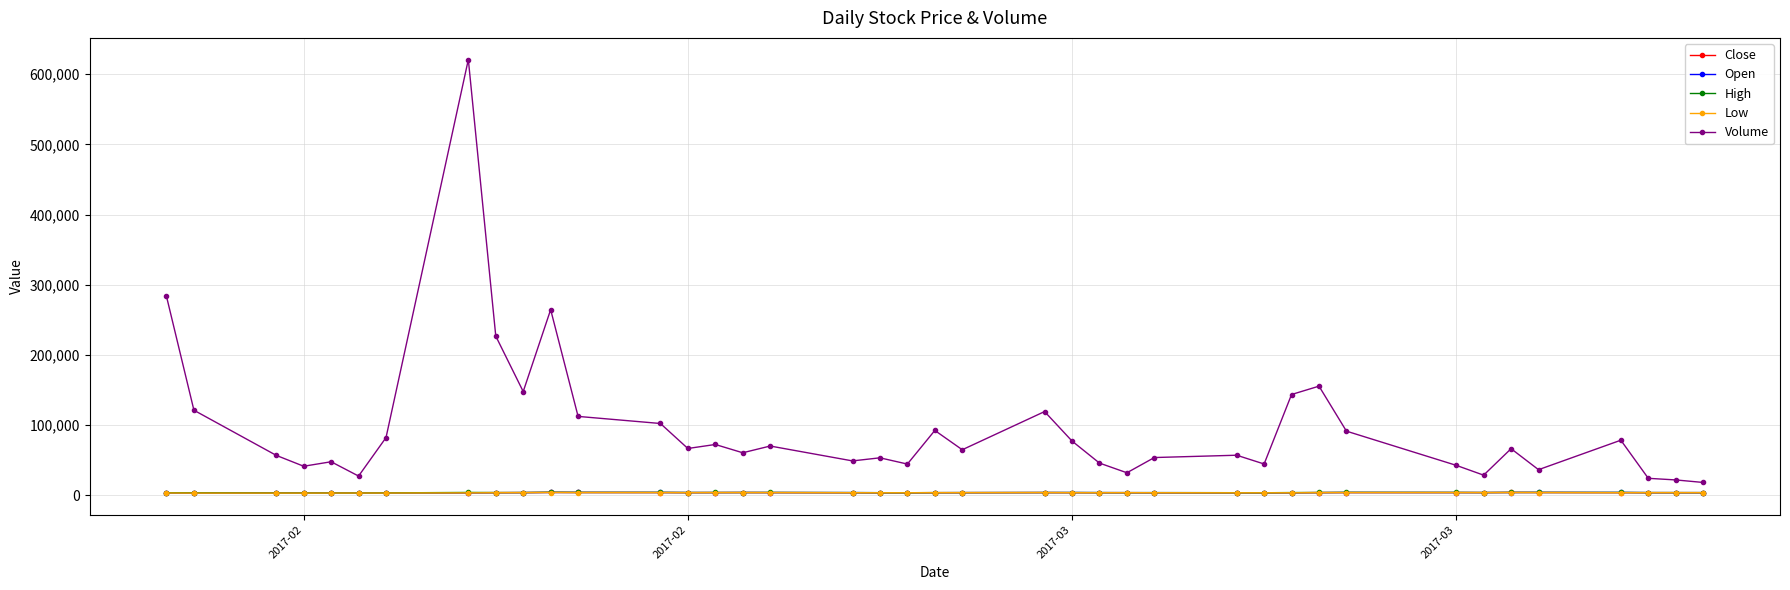

Which series has the largest total across all categories?

Volume